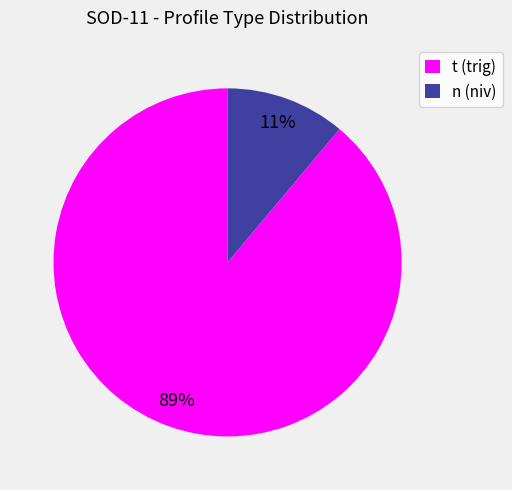

To the nearest percent, what portion does n represent?

11%